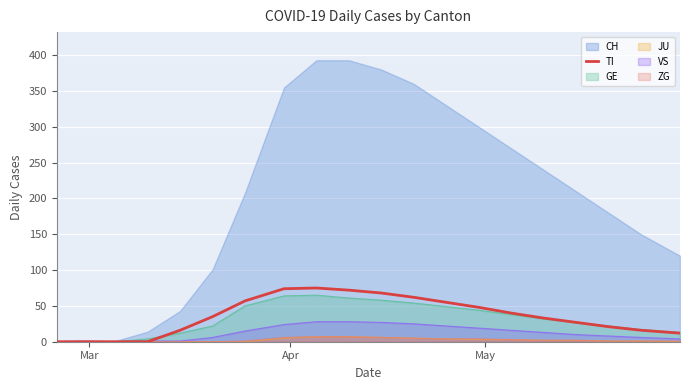

Which series has the widest spread of values?

CH